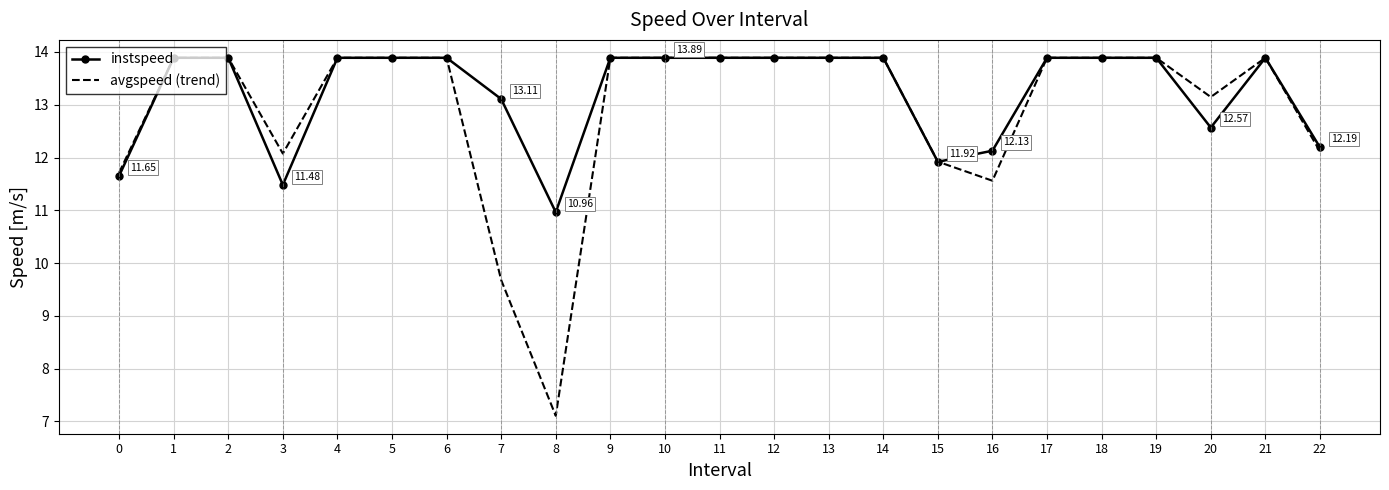

The instspeed series shows 12.1 at 16. True or false?

True